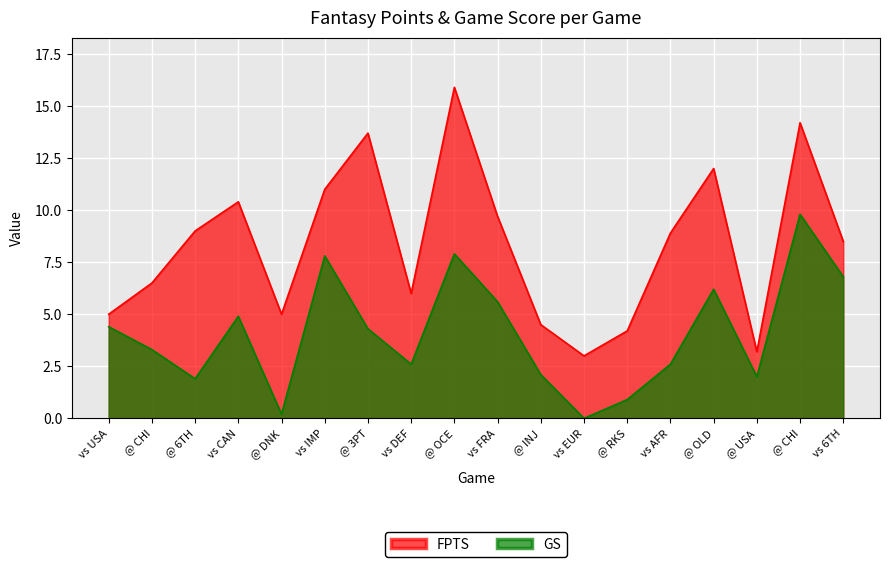

What is the sum of the GS values at vs 6TH and @ OCE?

14.7